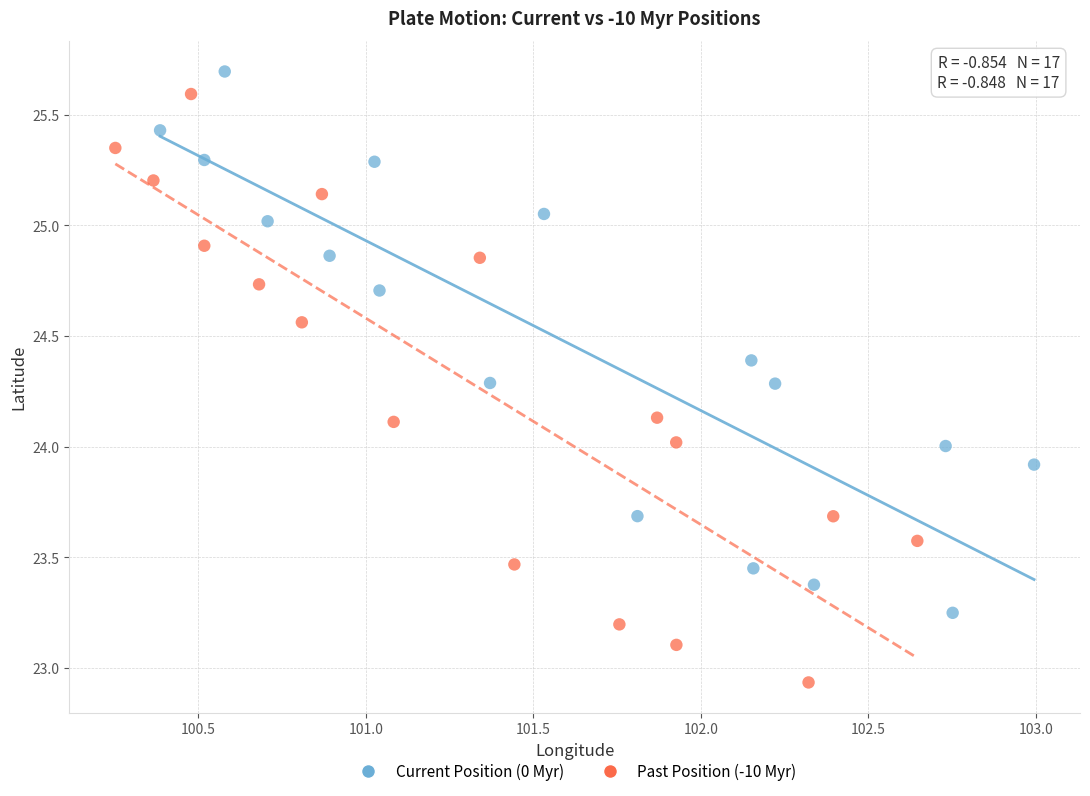

What are all the series names shown in the legend?

Current Position (0 Myr), Past Position (-10 Myr)